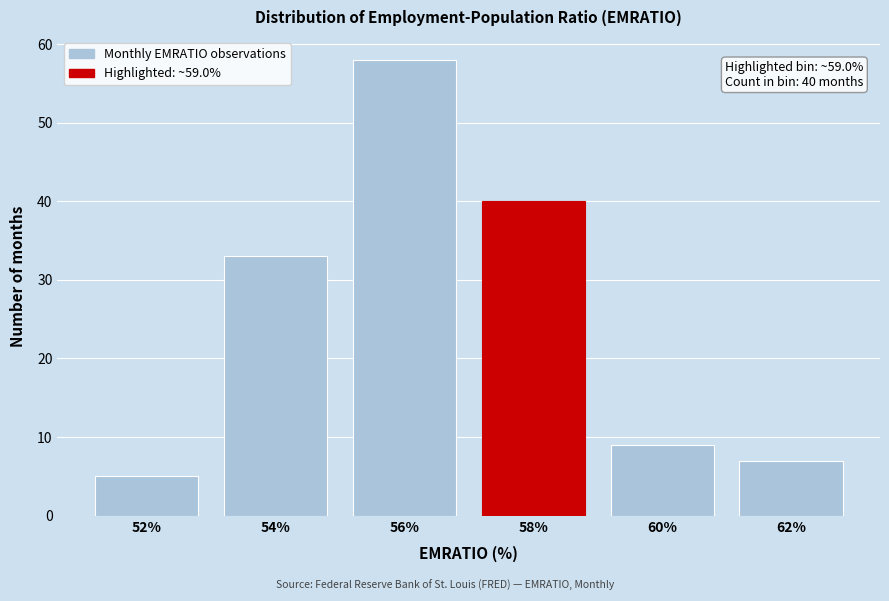

Reading left to right, list all the values displayed in this chart.

5	33	58	40	9	7